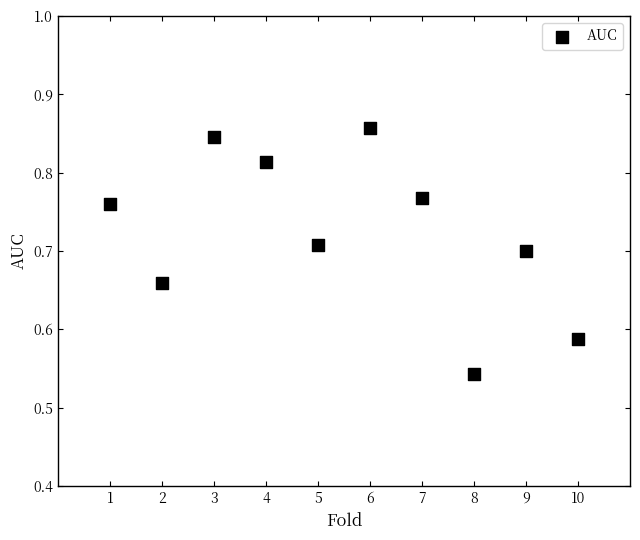

What is the range of X values (max minus min)?

9.0